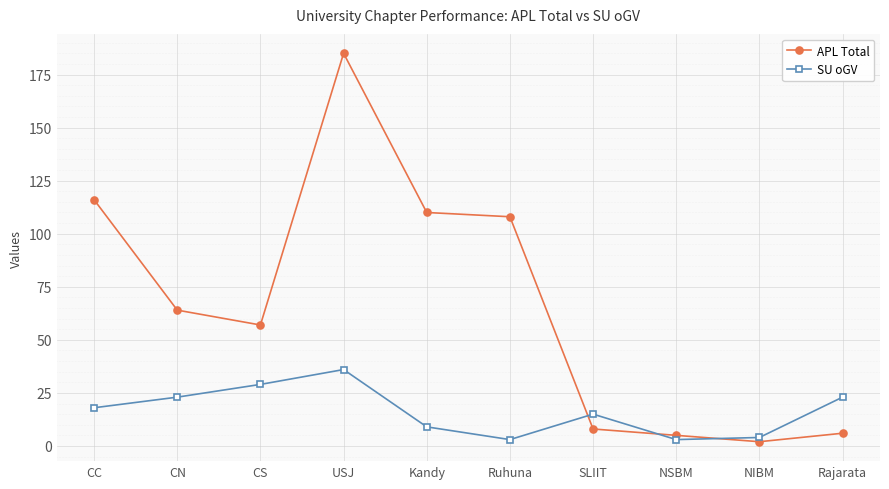

What are all the series names shown in the legend?

APL Total, SU oGV